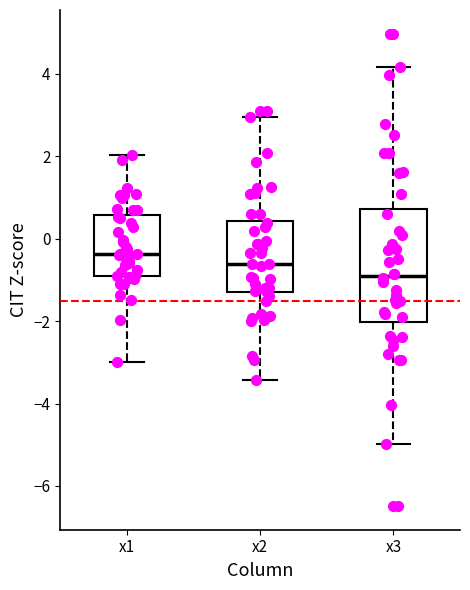

Reading left to right, transcribe this box plot: for each box, give where its median line is, the range the box spans, and where its two whiskers end, as read against the y-axis. The values are not printed on the chart, so give them approximately, as read against the axis.

x1: median -0.4, box -1.0 to 0.6, whiskers -3.0 to 2.0
x2: median -0.6, box -1.2 to 0.4, whiskers -3.4 to 3.0
x3: median -1.0, box -2.0 to 0.8, whiskers -5.0 to 4.2